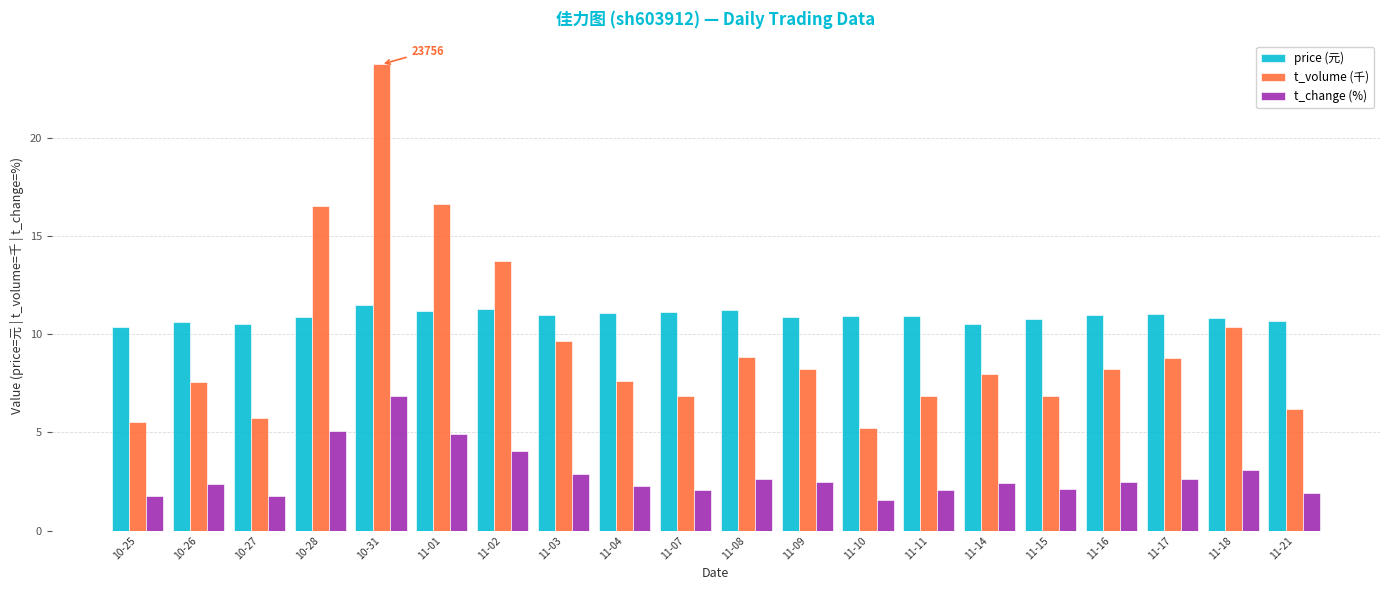

Which category has the highest value in the t_change (%) series?

10-31